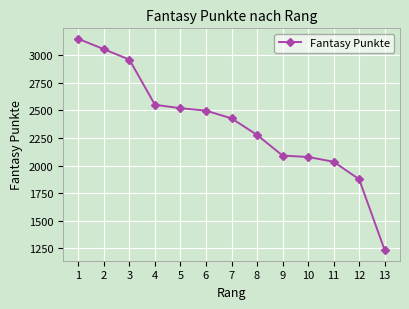

Does the chart display data point markers on the line(s)?

Yes